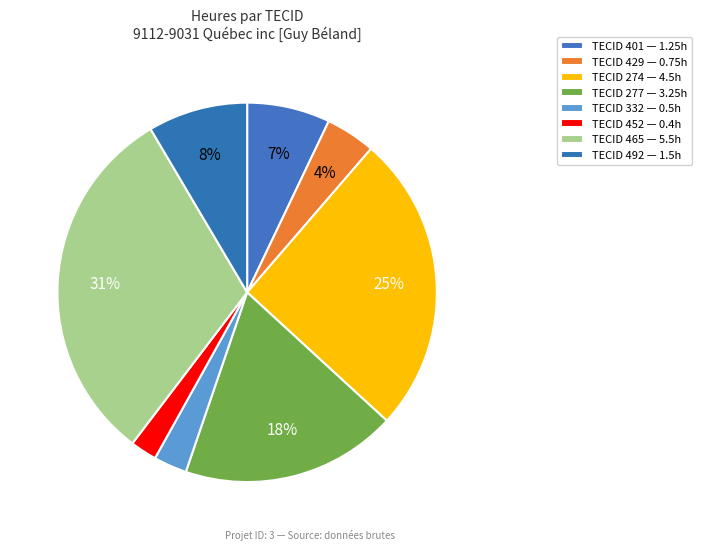

Count the number of slices in the pie.

8